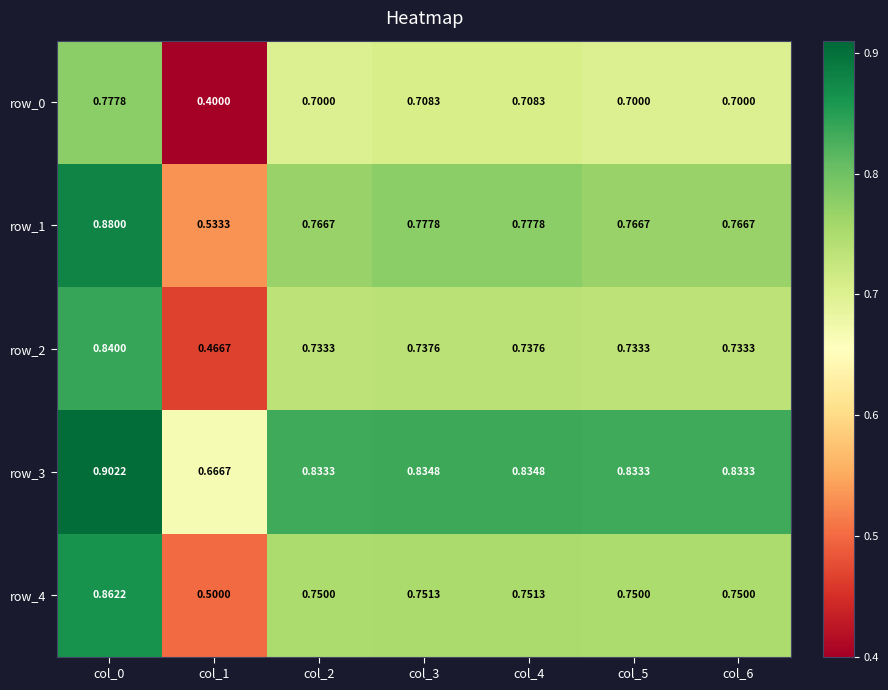

How many series are shown in this chart?

5